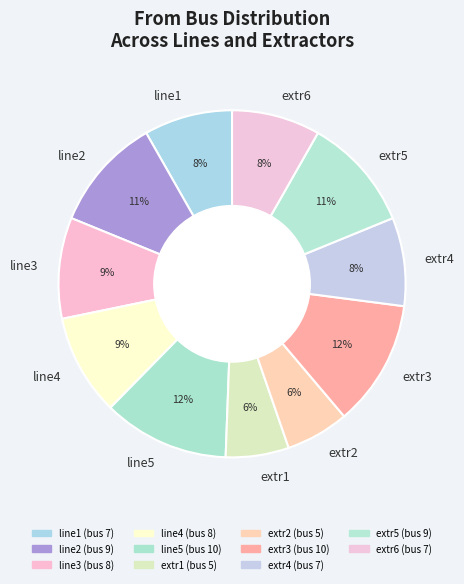

Does line4 account for over 50% of the chart?

No